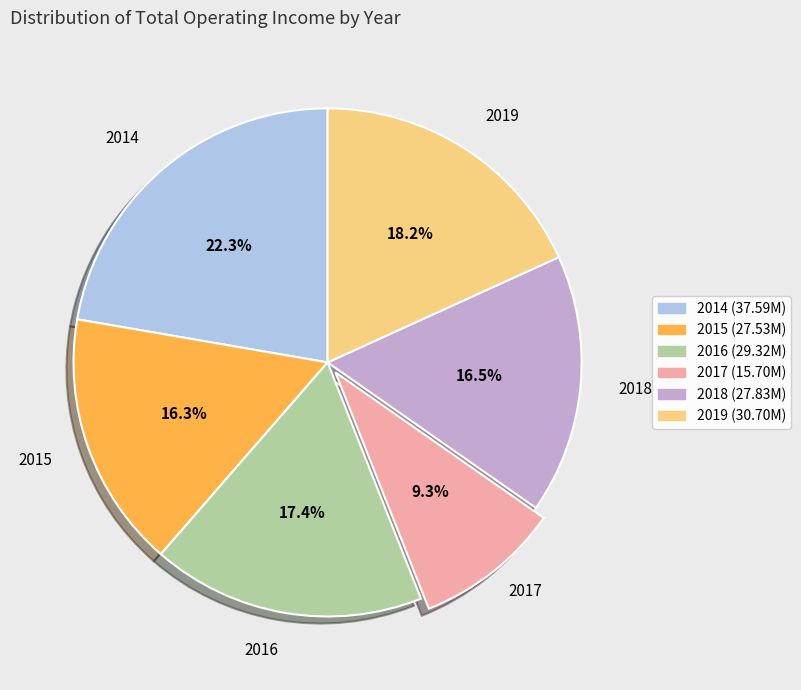

Which category has the biggest portion of the pie?

2014